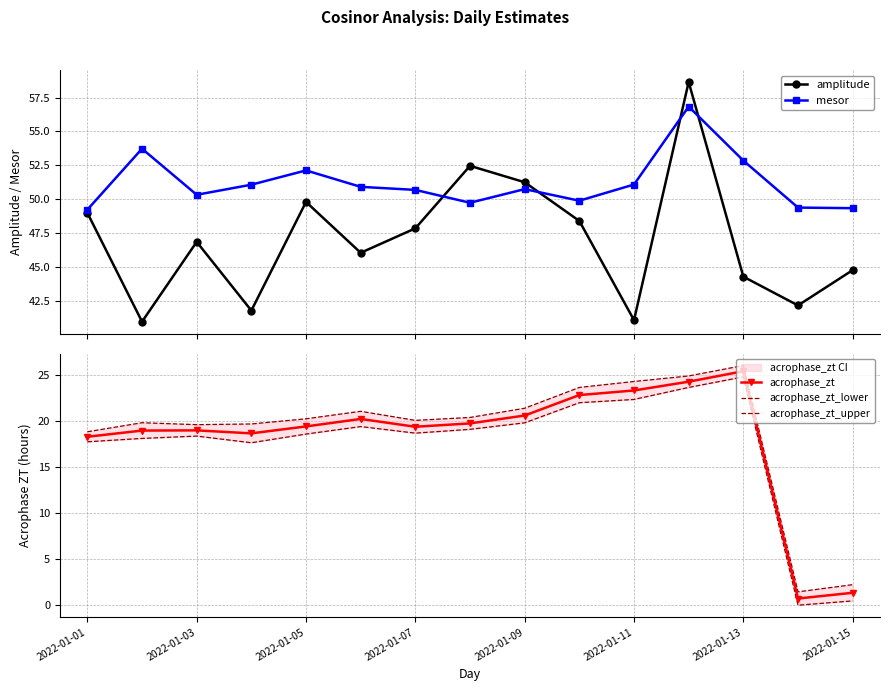

True or false: acrophase_zt and acrophase_zt_lower intersect in this chart.

False